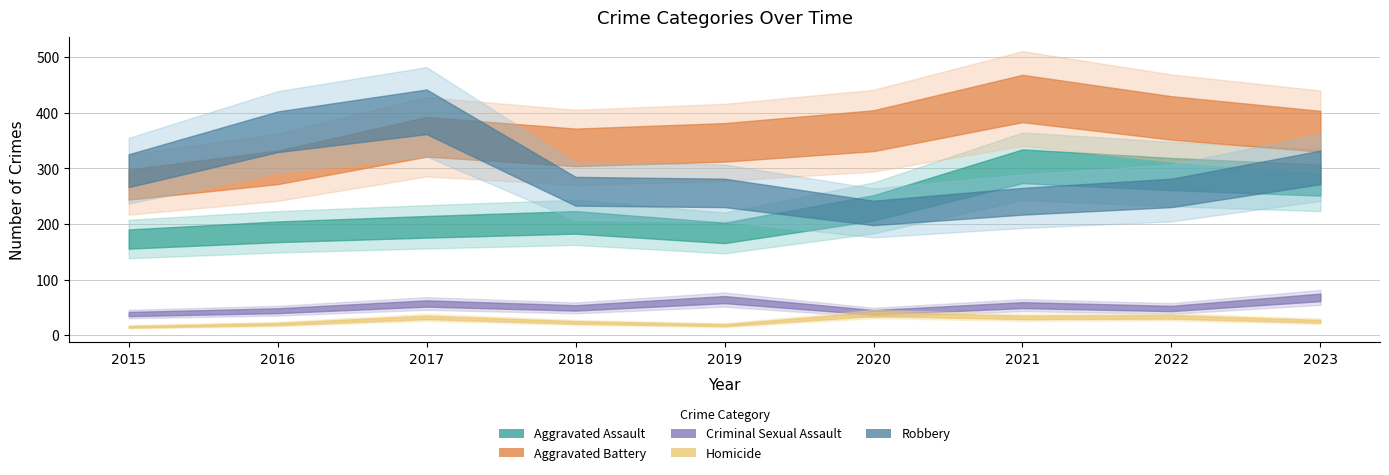

At which category does Robbery reach its first local peak?

2017